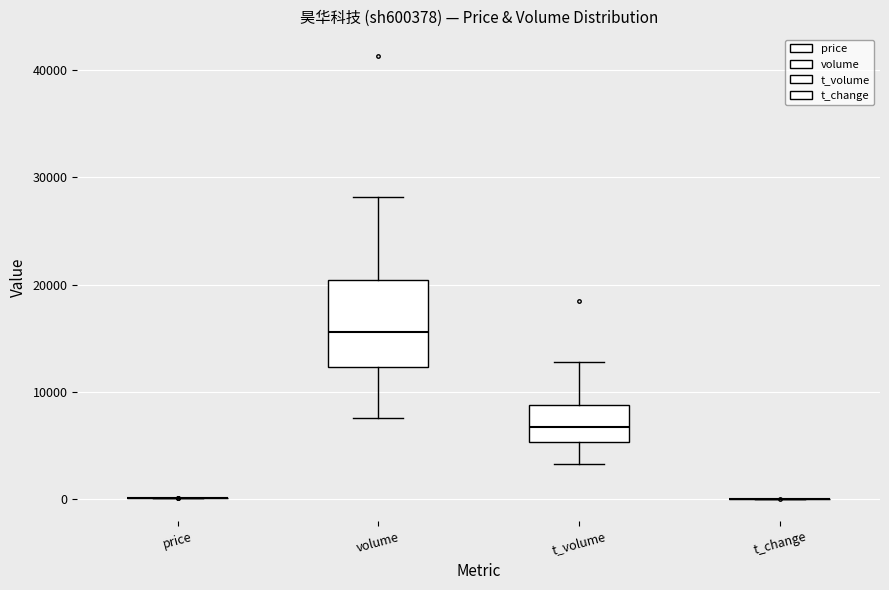

Comparing the boxes themselves (not the whiskers), which one is the tallest?

volume